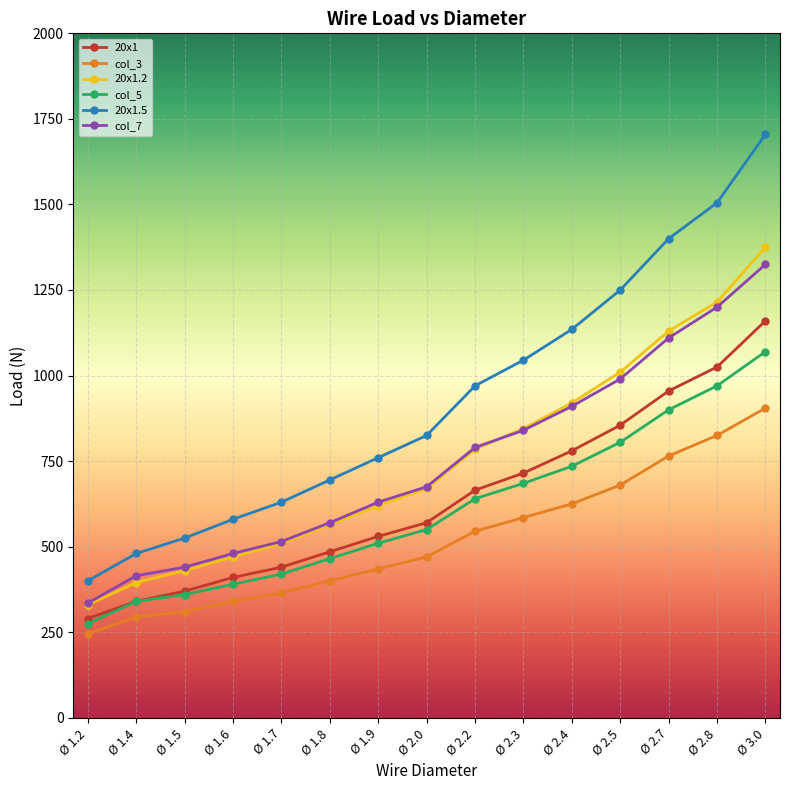

List the labels in order of 20x1.2 value, largest first.

Ø 3.0, Ø 2.8, Ø 2.7, Ø 2.5, Ø 2.4, Ø 2.3, Ø 2.2, Ø 2.0, Ø 1.9, Ø 1.8, Ø 1.7, Ø 1.6, Ø 1.5, Ø 1.4, Ø 1.2